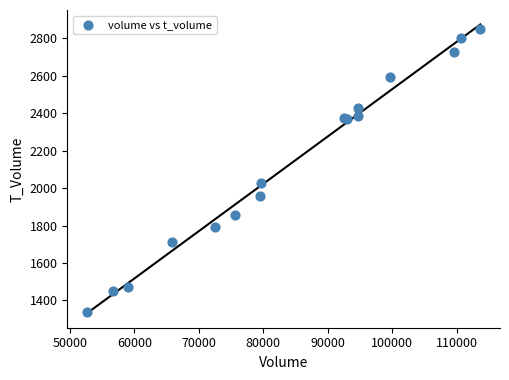

What Y value in the scatter plot is closest to 2096?

2030